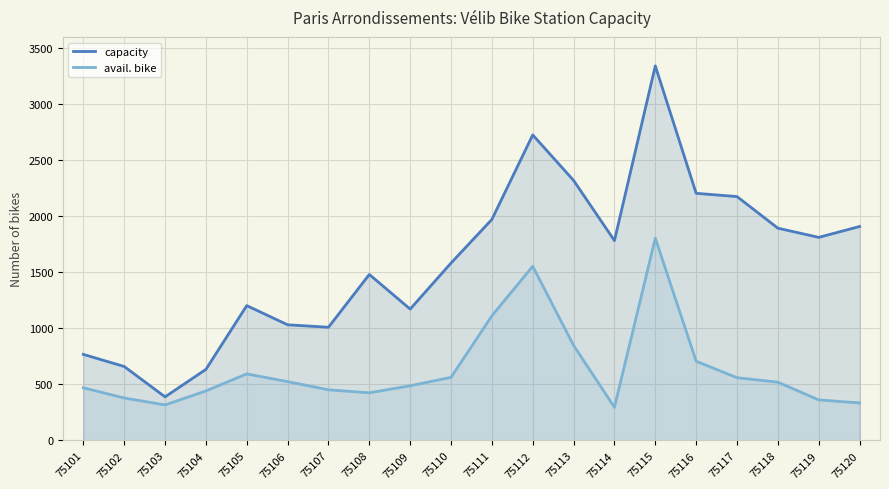

True or false: avail. bike and capacity cross at least once.

False